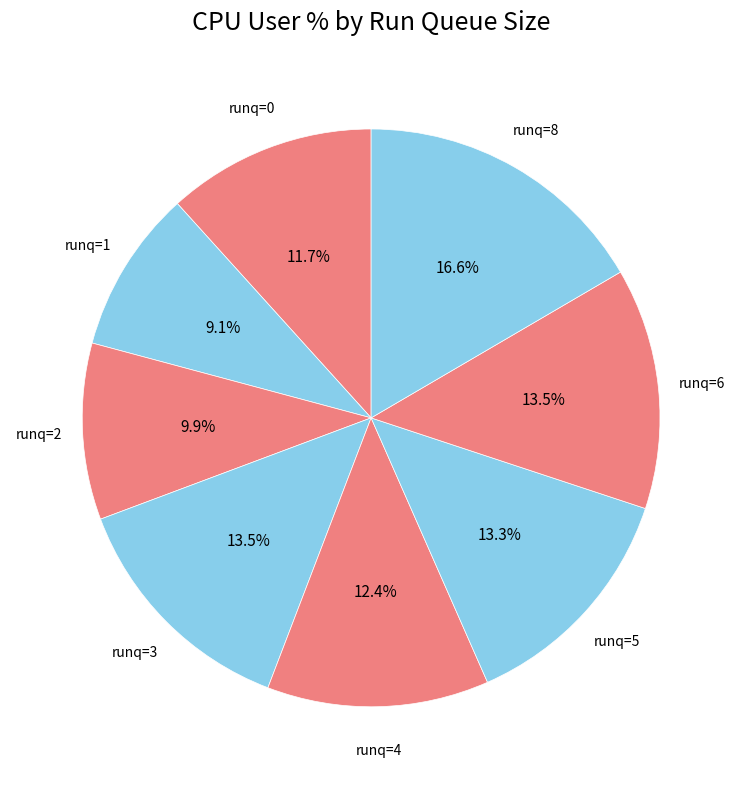

Count the number of slices in the pie.

8